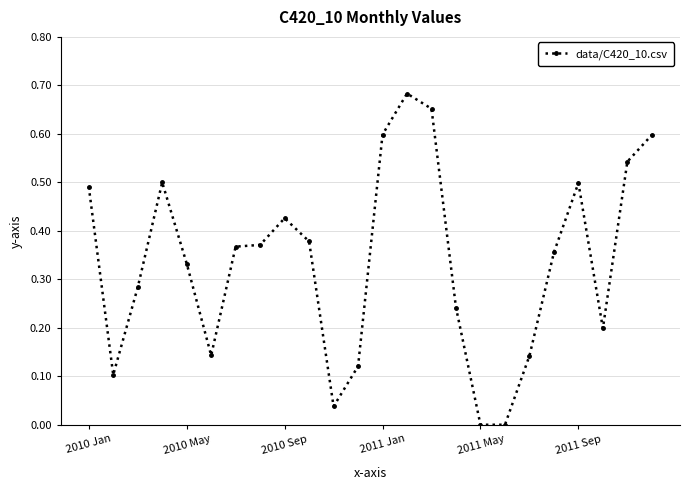

True or false: the data has more than 0 interior local peaks.

True